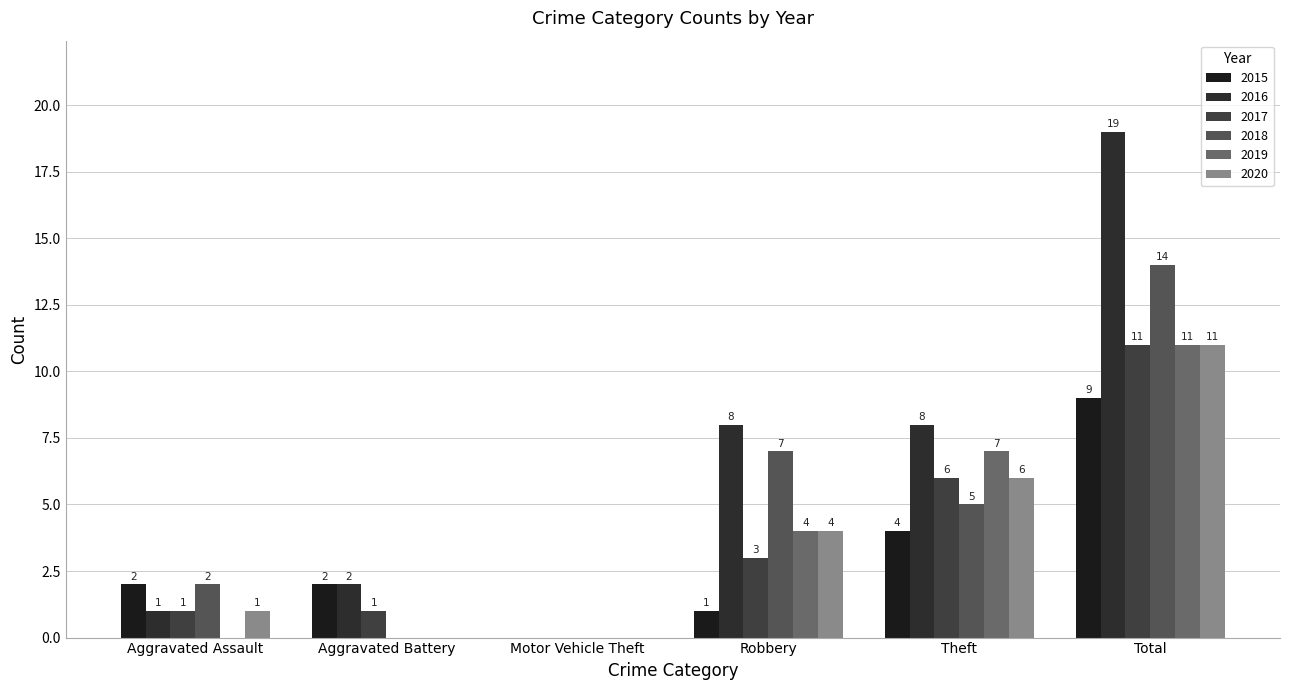

How many positive values does the 2015 series have?

5